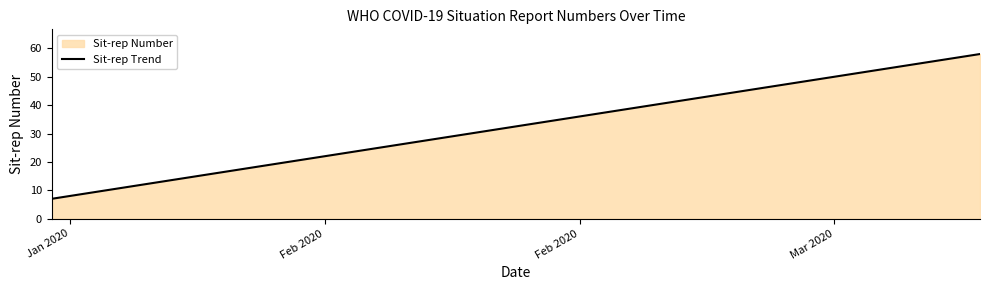

What is the difference between the maximum and second lowest values?

50